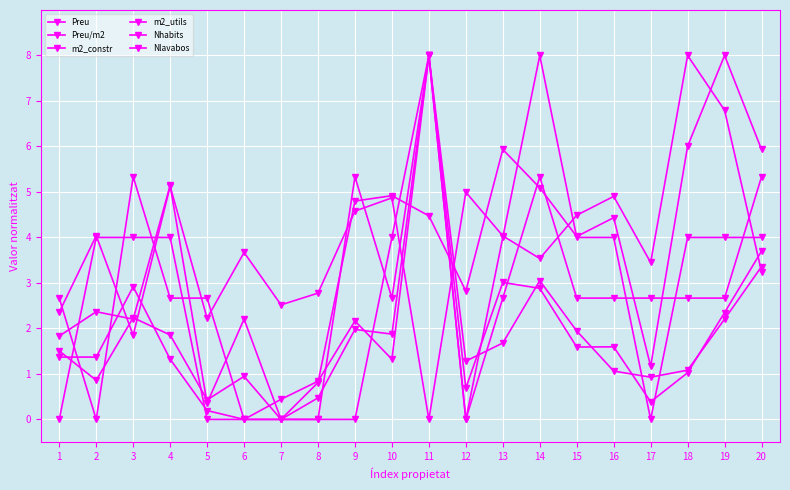

What is the value of the m2_utils point at the 8th from the left?

0.8